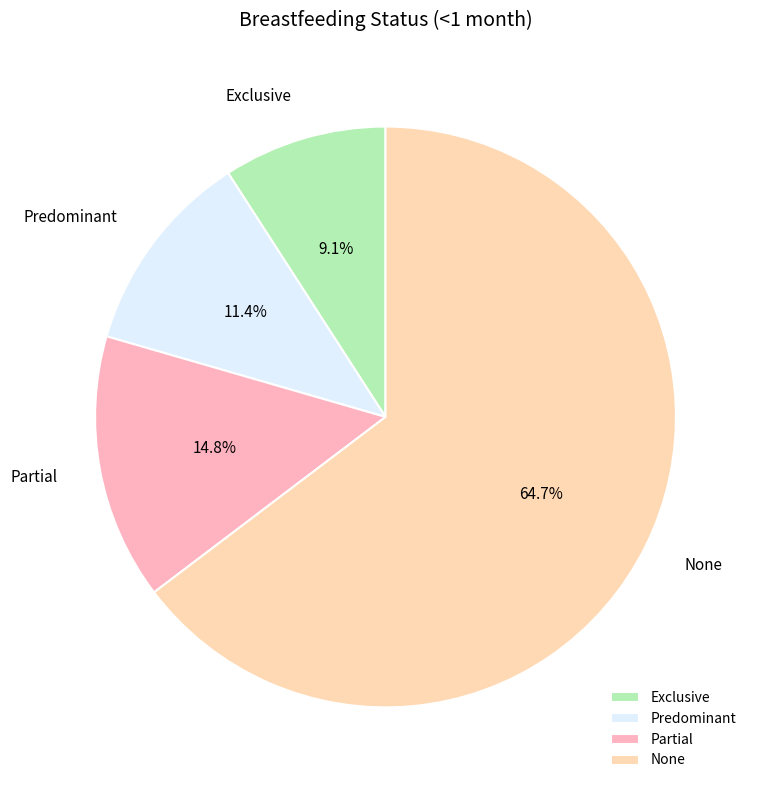

How many slices are in this pie chart?

4